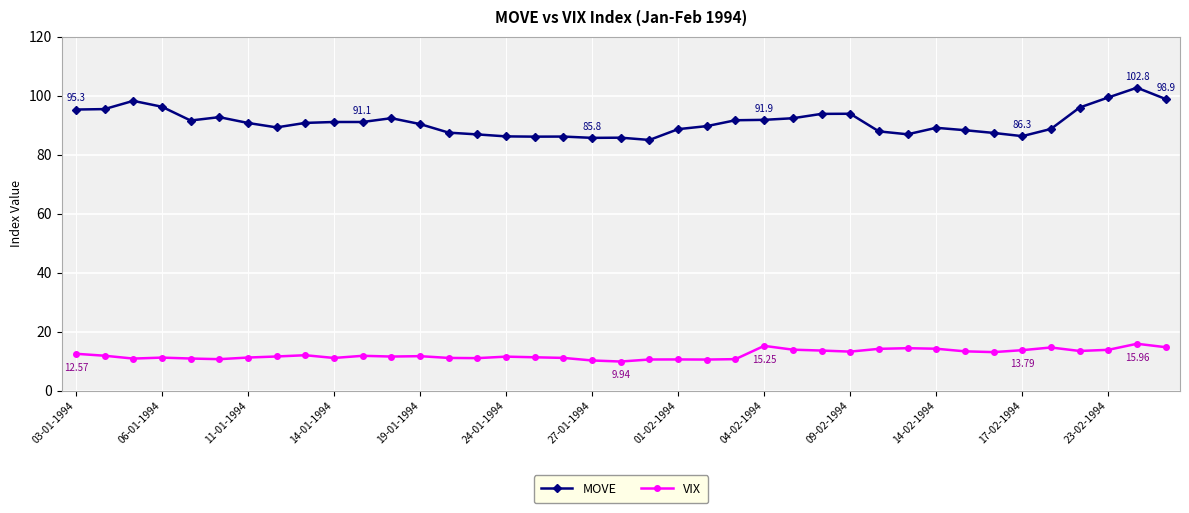

True or false: MOVE and VIX cross at least once.

False